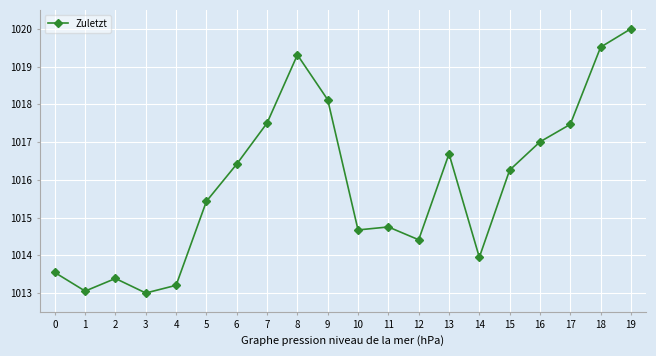

At which category does the chart reach its peak across all series?

19